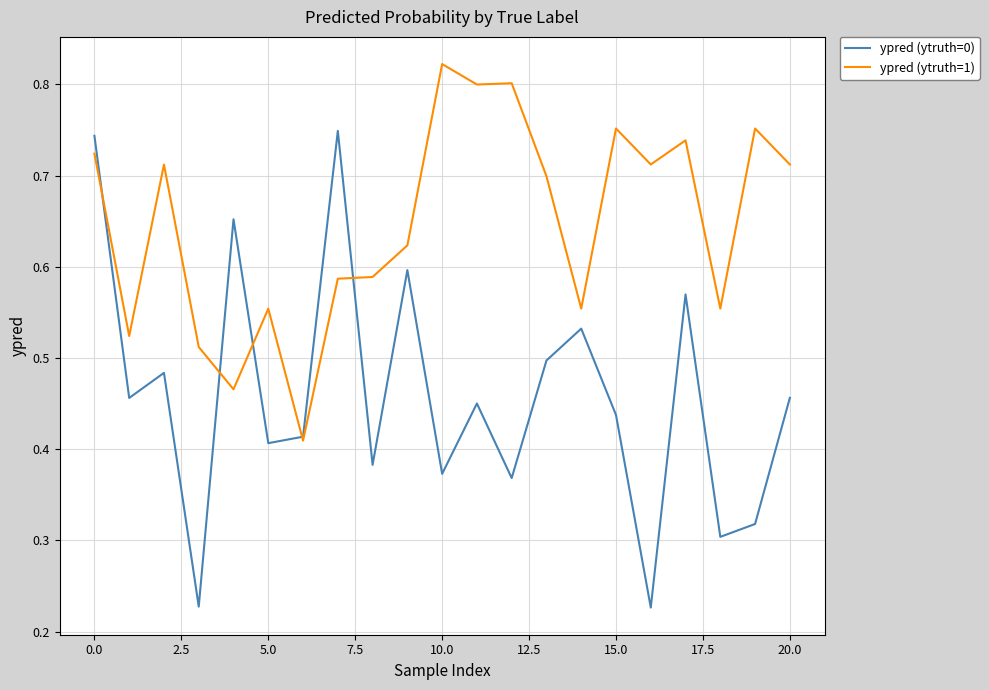

Which series has the largest total across all categories?

ypred (ytruth=1)